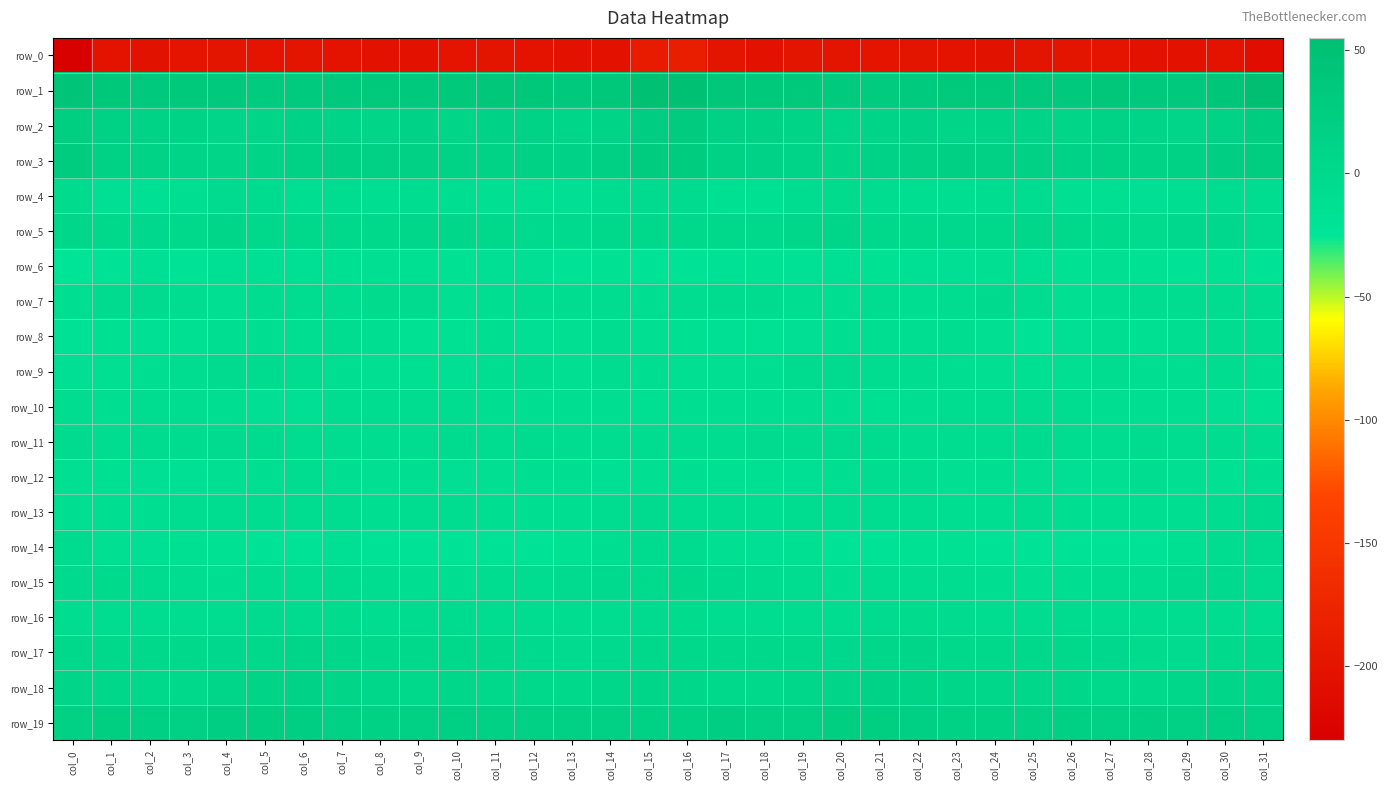

Reading left to right, list all the values displayed in this chart.

row_0: -228.6	-201.5	-203.3	-199.6	-198.3	-199.5	-200.9	-201.4	-203.1	-202.2	-199.5	-198.8	-201.8	-204.1	-203.9	-189.4	-186.5	-199.4	-202.6	-198.1	-198.8	-200.2	-201.0	-202.1	-203.7	-200.7	-199.0	-199.8	-202.7	-204.6	-201.3	-209.5
row_1: 43.1	35.6	34.9	33.4	33.0	30.2	30.7	32.6	33.9	32.7	33.7	38.1	36.4	34.7	36.6	52.8	52.4	38.1	34.1	34.1	31.4	30.0	31.2	33.6	33.3	32.7	35.2	38.5	34.8	35.4	39.9	54.7
row_2: 23.3	15.3	14.0	12.9	7.6	8.6	12.3	10.4	9.1	11.6	9.0	11.9	12.7	7.0	10.5	24.7	29.0	16.5	14.4	11.1	6.7	10.2	12.5	8.9	10.6	10.7	8.9	13.5	10.0	7.8	13.7	25.6
row_3: 27.3	14.8	12.7	10.4	9.0	11.2	14.6	18.5	17.2	17.5	13.6	13.9	14.4	12.7	18.3	27.8	28.0	15.0	12.2	9.6	9.2	12.4	16.8	18.0	17.4	16.4	12.5	14.5	13.5	14.6	20.5	25.7
row_4: -3.5	-12.9	-15.6	-10.1	-4.3	-5.8	-10.4	-9.6	-10.3	-6.8	-10.2	-11.7	-12.2	-12.8	-7.6	-4.5	-4.4	-14.0	-14.1	-7.6	-3.6	-8.4	-9.9	-10.5	-8.8	-7.0	-12.0	-11.4	-13.1	-10.4	-7.3	-7.3
row_5: 5.4	0.6	-0.2	1.9	6.1	2.5	-0.1	0.2	0.9	3.7	4.1	0.1	-2.8	-2.2	0.7	0.3	3.0	-0.0	0.1	3.6	6.3	0.4	0.5	-0.1	1.8	4.7	2.8	-1.3	-3.2	-0.7	-0.3	-4.7
row_6: -22.1	-18.5	-15.4	-17.4	-15.5	-15.7	-15.5	-13.8	-11.3	-13.8	-16.5	-13.2	-13.2	-18.3	-15.8	-18.1	-20.7	-17.3	-16.2	-16.9	-15.0	-16.1	-14.9	-12.5	-11.6	-15.2	-15.9	-11.7	-15.8	-17.8	-16.2	-20.0
row_7: -9.9	-4.9	-4.9	-7.4	-12.1	-8.2	-9.5	-8.9	-3.5	-5.0	-12.0	-10.6	-8.7	-9.5	-8.4	-10.2	-8.5	-5.3	-5.2	-9.8	-10.9	-8.2	-9.8	-7.2	-2.2	-8.4	-12.1	-9.6	-9.2	-9.2	-8.5	-9.4
row_8: -17.4	-14.5	-15.1	-14.3	-11.0	-9.8	-11.1	-9.2	-10.2	-16.3	-15.8	-10.4	-13.4	-12.3	-8.5	-11.5	-14.3	-15.0	-16.0	-12.8	-10.3	-10.5	-10.7	-8.7	-12.0	-17.6	-13.2	-10.9	-14.1	-10.6	-8.7	-8.4
row_9: -13.0	-11.3	-10.3	-7.4	-4.7	-5.8	-8.1	-9.9	-12.1	-13.6	-12.7	-9.8	-9.3	-11.6	-7.2	-10.0	-11.6	-11.5	-10.2	-5.7	-4.9	-7.1	-8.3	-11.1	-12.3	-13.6	-11.6	-9.1	-10.9	-10.2	-7.7	-10.0
row_10: -8.1	-9.9	-9.5	-9.6	-10.4	-13.2	-13.4	-8.6	-8.7	-9.3	-9.0	-10.5	-10.1	-10.2	-10.3	-14.2	-10.6	-10.4	-9.6	-9.9	-11.2	-14.5	-11.2	-8.2	-8.8	-9.1	-9.5	-10.8	-10.0	-9.9	-12.6	-16.2
row_11: -4.4	-8.3	-6.0	-5.5	-5.0	-5.3	-8.2	-7.1	-7.3	-6.8	-5.5	-8.0	-6.2	-6.8	-7.6	-7.7	-6.5	-8.4	-5.0	-5.6	-5.0	-6.2	-8.1	-6.9	-7.4	-5.9	-6.6	-7.9	-5.6	-7.1	-8.3	-7.8
row_12: -12.1	-14.6	-13.2	-15.2	-12.3	-9.7	-7.9	-11.1	-11.6	-11.2	-13.2	-12.1	-10.0	-11.2	-15.0	-12.1	-10.9	-13.6	-13.5	-15.1	-11.0	-8.3	-9.2	-11.8	-11.1	-12.2	-13.0	-11.6	-9.6	-12.3	-15.8	-10.7
row_13: -9.7	-10.4	-10.3	-8.0	-7.0	-8.9	-9.1	-9.2	-10.5	-8.4	-9.5	-10.4	-10.6	-10.6	-9.3	-5.0	-7.3	-9.2	-9.7	-7.1	-7.7	-8.8	-9.2	-9.8	-10.1	-8.5	-9.8	-10.8	-10.4	-10.2	-7.9	-2.7
row_14: -5.2	-11.4	-13.3	-13.8	-15.9	-19.6	-17.6	-15.3	-17.4	-17.9	-18.5	-18.3	-19.8	-16.0	-10.2	-5.7	-5.8	-11.8	-13.2	-14.4	-17.4	-19.3	-16.5	-15.8	-18.0	-18.1	-17.9	-19.4	-18.9	-13.7	-8.5	-5.1
row_15: -1.8	-1.4	-5.6	-7.8	-10.8	-8.3	-7.0	-6.1	-9.0	-11.2	-11.1	-8.3	-7.5	-4.1	-1.9	-1.3	1.6	-2.2	-6.1	-9.3	-10.3	-7.2	-6.9	-6.7	-10.2	-11.3	-10.1	-7.8	-6.7	-2.8	-2.2	-4.5
row_16: -9.0	-7.8	-9.0	-7.5	-6.4	-4.8	-4.1	-3.6	-7.1	-6.1	-5.9	-7.3	-9.3	-7.5	-8.4	-4.7	-4.0	-7.2	-8.7	-6.7	-6.3	-4.2	-3.5	-5.1	-6.7	-6.3	-6.0	-8.2	-8.8	-7.7	-8.5	-7.0
row_17: 0.8	-0.0	1.5	1.5	-0.8	2.0	6.1	4.5	0.6	2.4	1.7	0.1	-2.2	-4.5	-2.5	1.5	1.1	0.7	1.8	0.9	-1.0	4.5	6.2	2.4	1.3	2.4	1.0	-0.2	-3.4	-4.3	-1.6	0.5
row_18: 7.3	5.0	1.4	2.9	6.9	10.6	12.0	8.3	5.3	2.8	4.9	2.2	0.8	2.6	5.3	6.9	4.2	3.2	1.2	4.5	8.2	12.0	10.6	7.0	4.1	3.5	4.5	1.0	1.5	3.5	6.3	9.1
row_19: 16.2	21.6	18.4	16.0	20.0	22.0	20.0	15.6	14.7	16.2	18.4	16.3	16.9	17.3	17.7	15.3	14.8	20.6	16.4	17.2	21.3	21.9	17.9	14.9	14.7	17.5	18.0	15.8	17.8	16.9	18.0	17.4